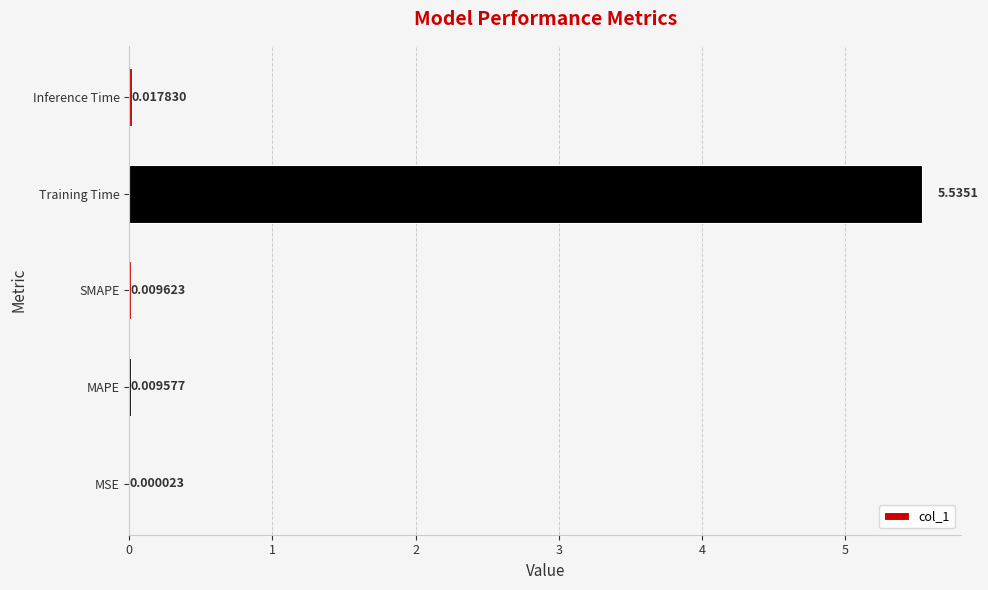

Between MSE and SMAPE, which is larger?

SMAPE